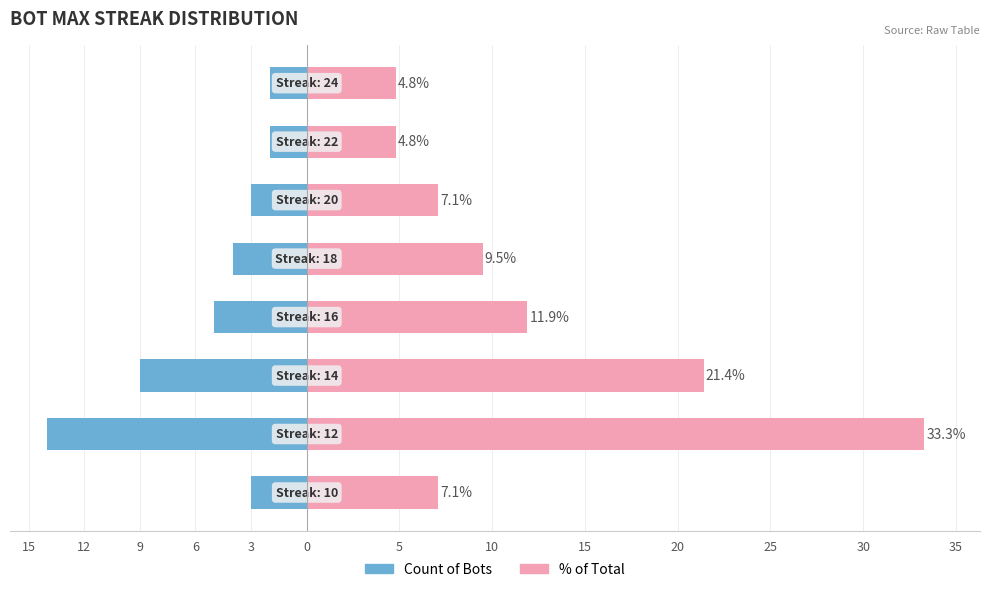

What is the maximum value for Pct of Total (Right)?

33.3